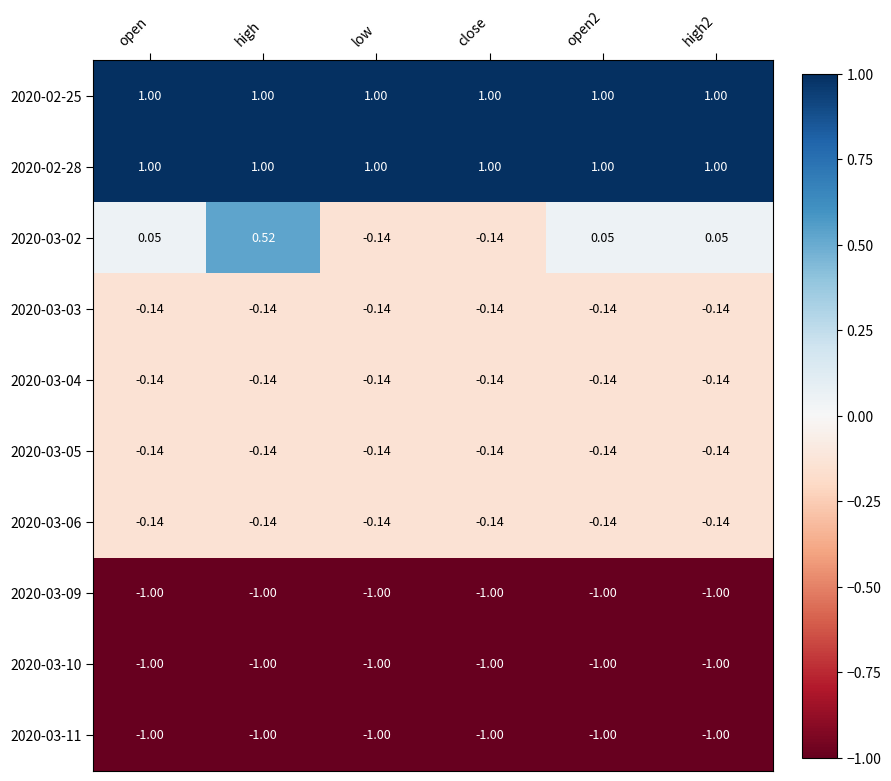

At which category is the sum across all series the highest?

high